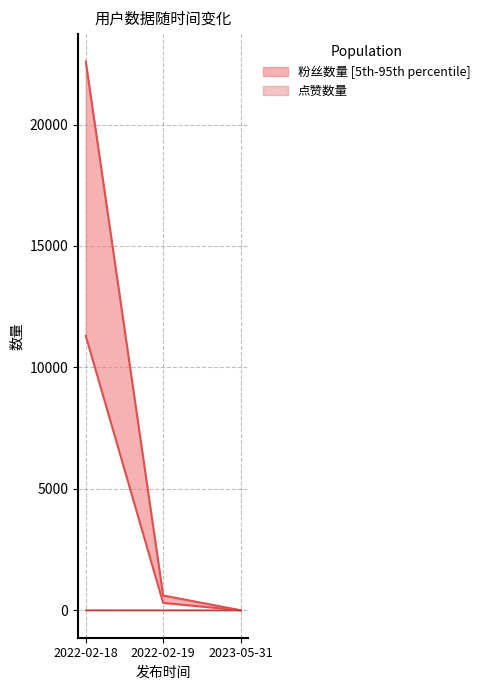

At how many categories does at least one series exceed 6702?

1